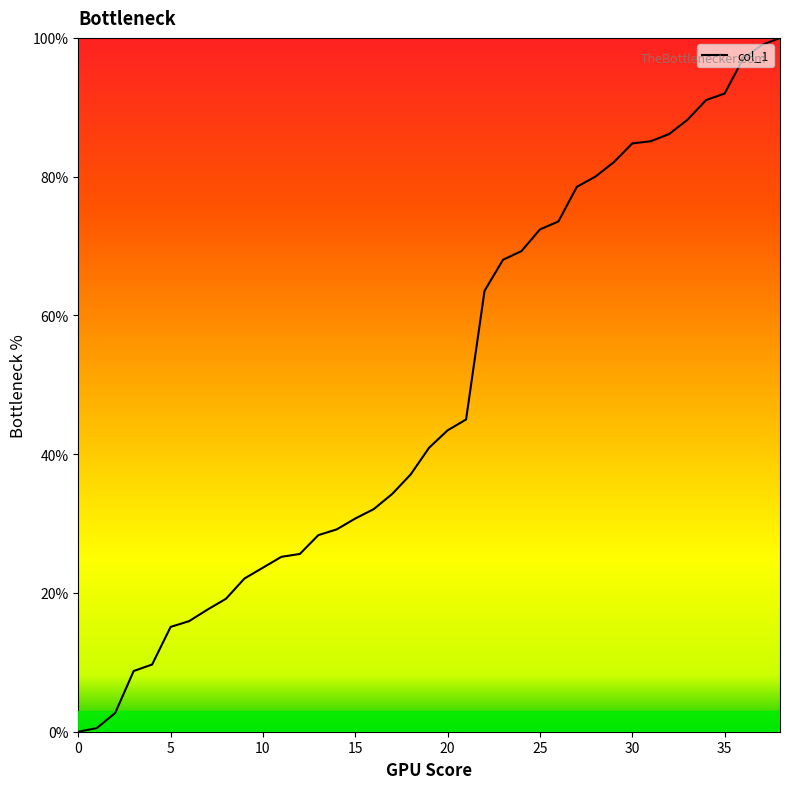

How many positive values are there?

38